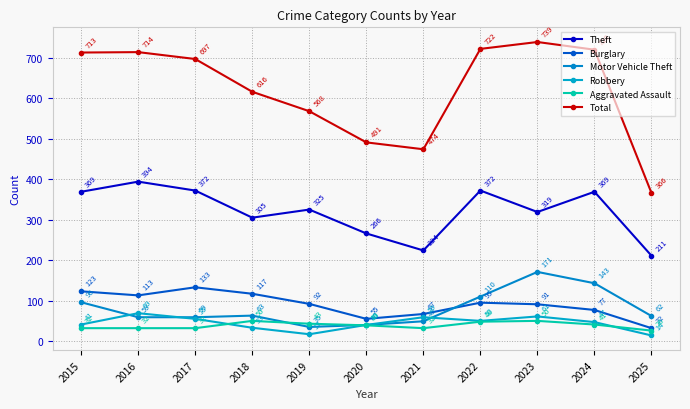

Between 2017 and 2018, which series saw the biggest shift?

Total